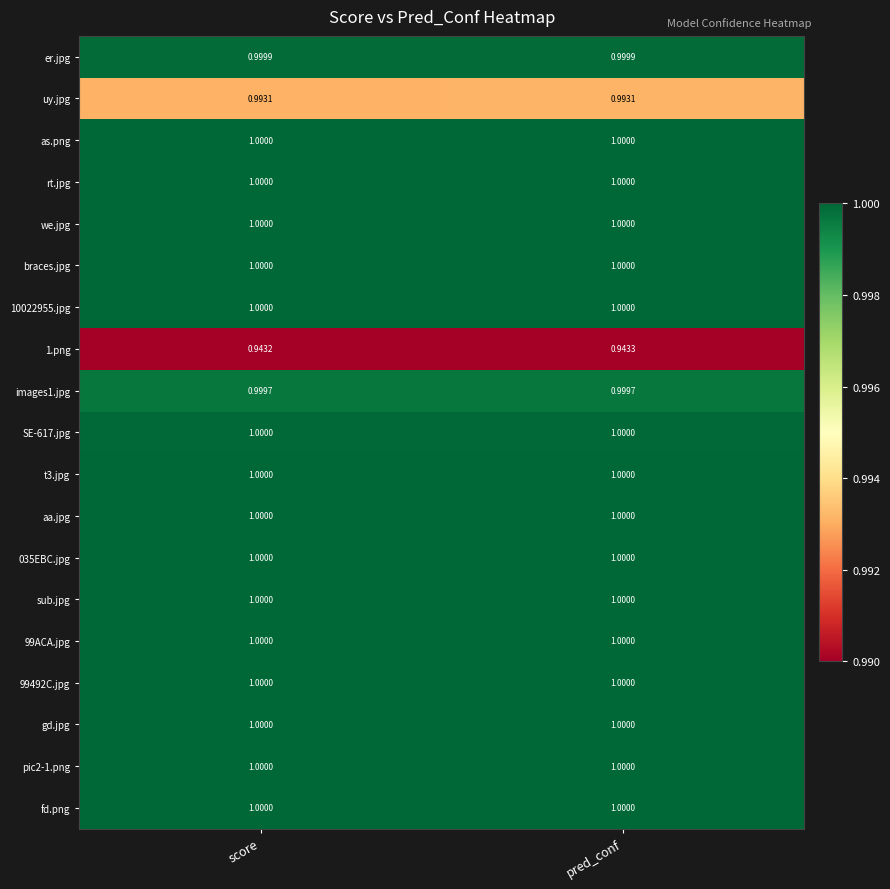

At which label is 1.png closest to 0?

score